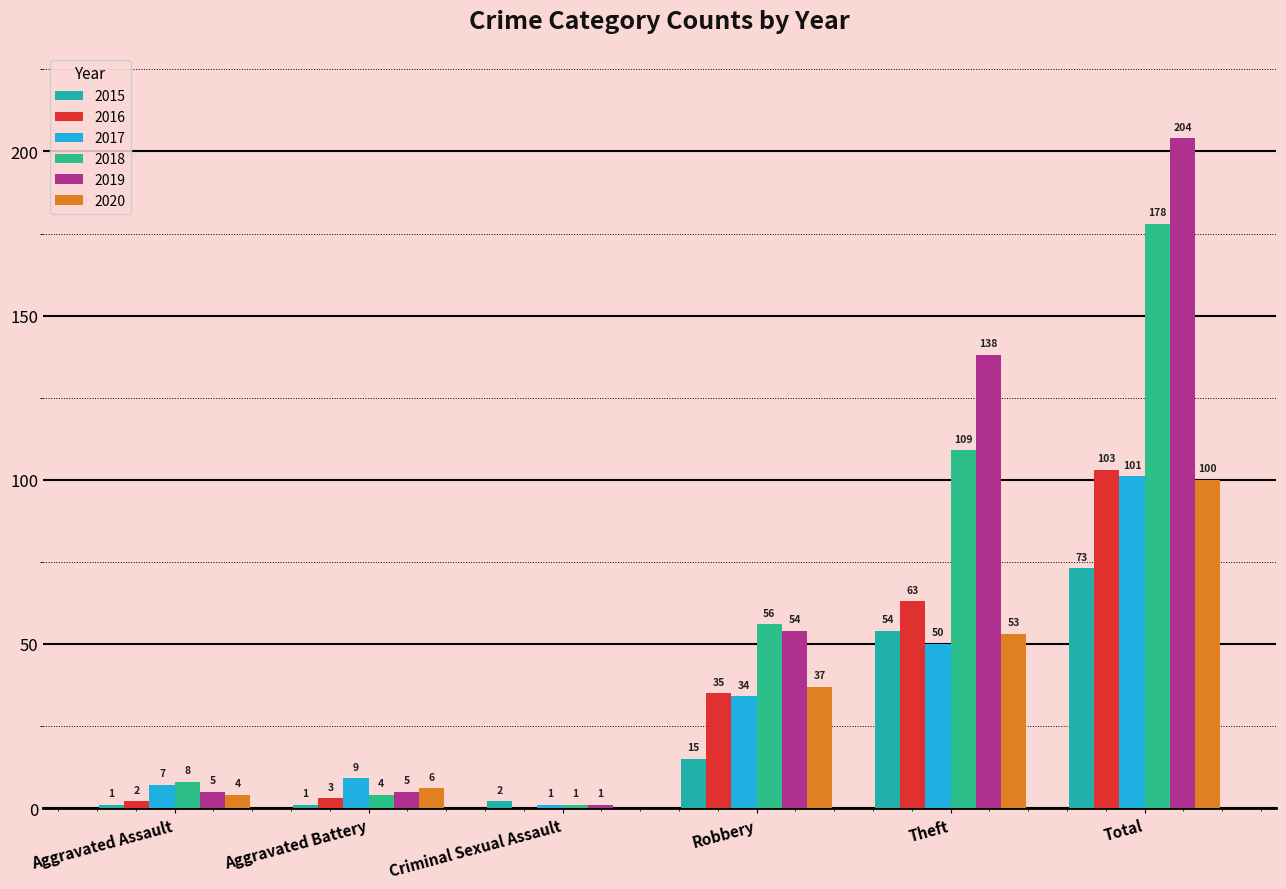

What is the sum of all 2019 values?

407